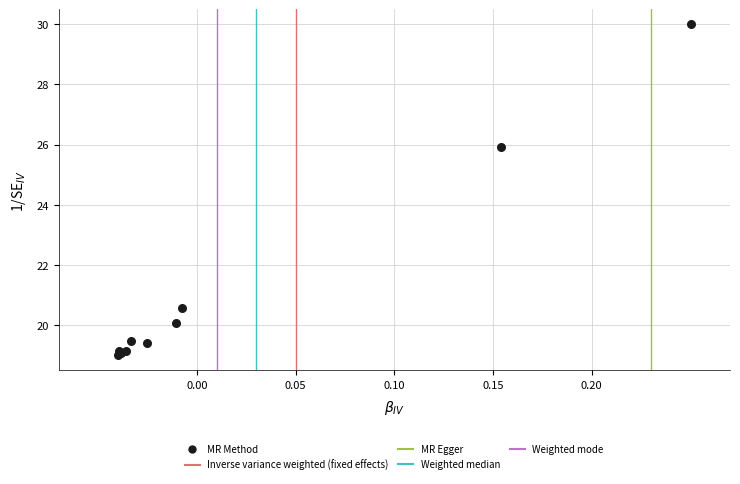

What Y value in the scatter plot is closest to 24?

25.9